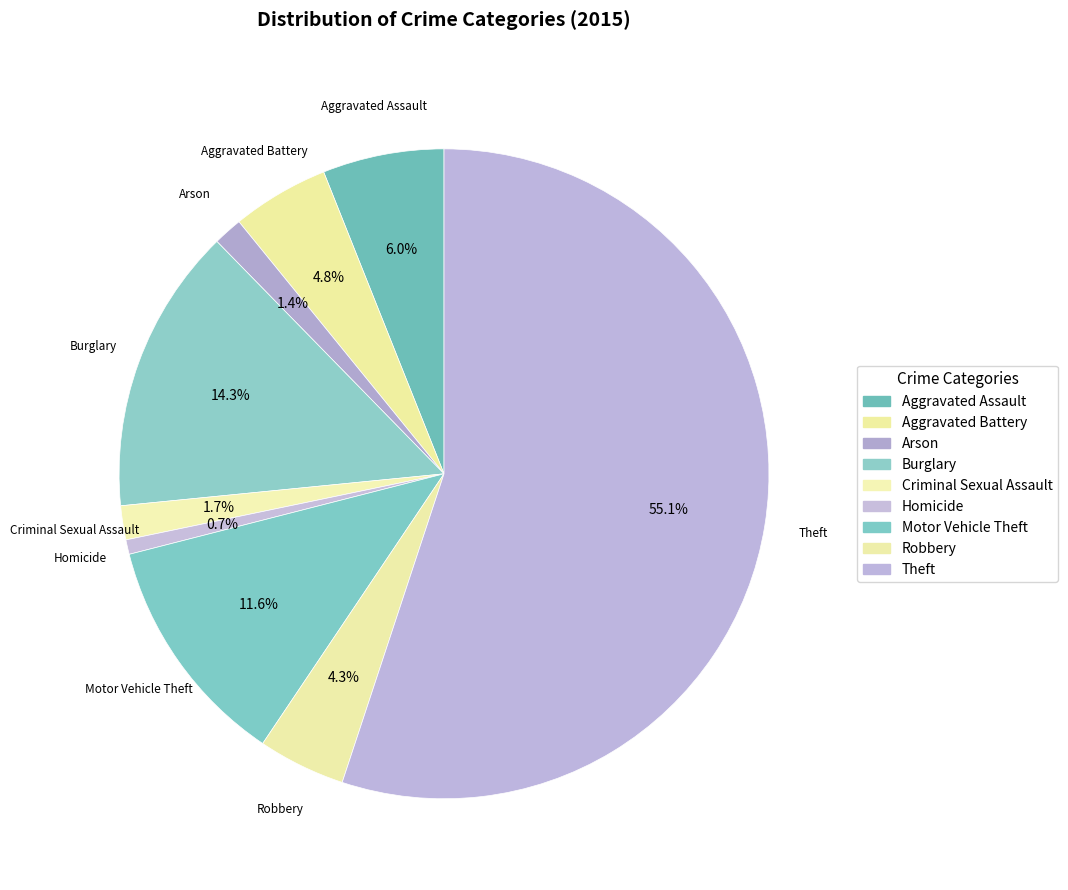

To the nearest percent, what is the difference between the largest and smallest slice percentages?

54%